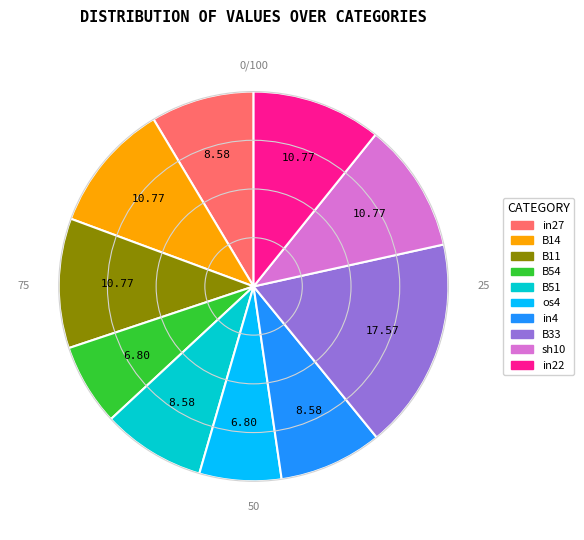

Which slice is the largest?

B33